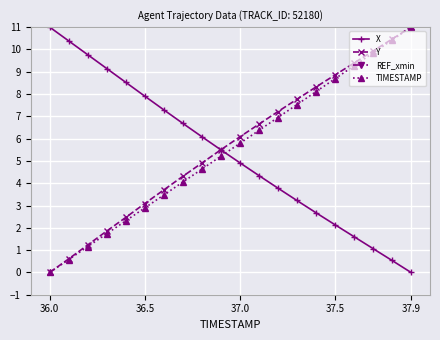

How many positive values does the X series have?

19